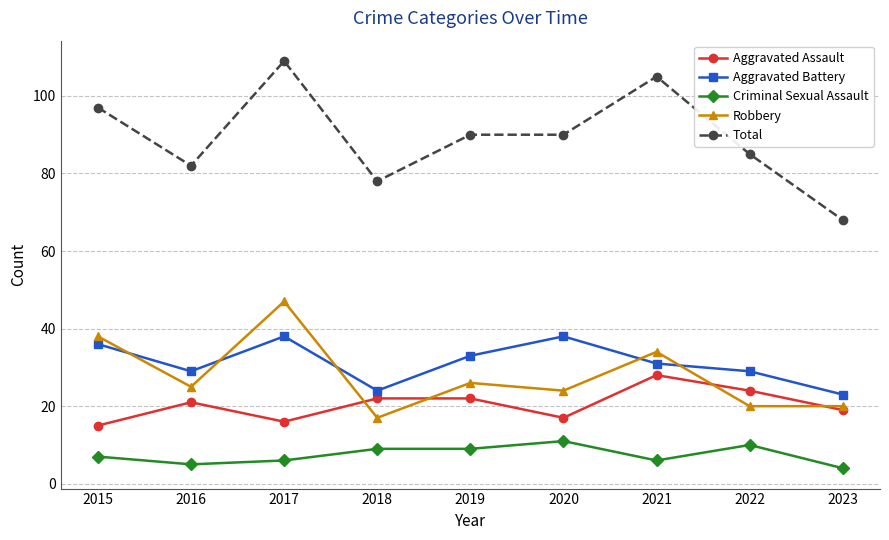

Reading left to right, extract all data points from this chart.

Aggravated Assault: 15	21	16	22	22	17	28	24	19
Aggravated Battery: 36	29	38	24	33	38	31	29	23
Criminal Sexual Assault: 7	5	6	9	9	11	6	10	4
Robbery: 38	25	47	17	26	24	34	20	20
Total: 97	82	109	78	90	90	105	85	68